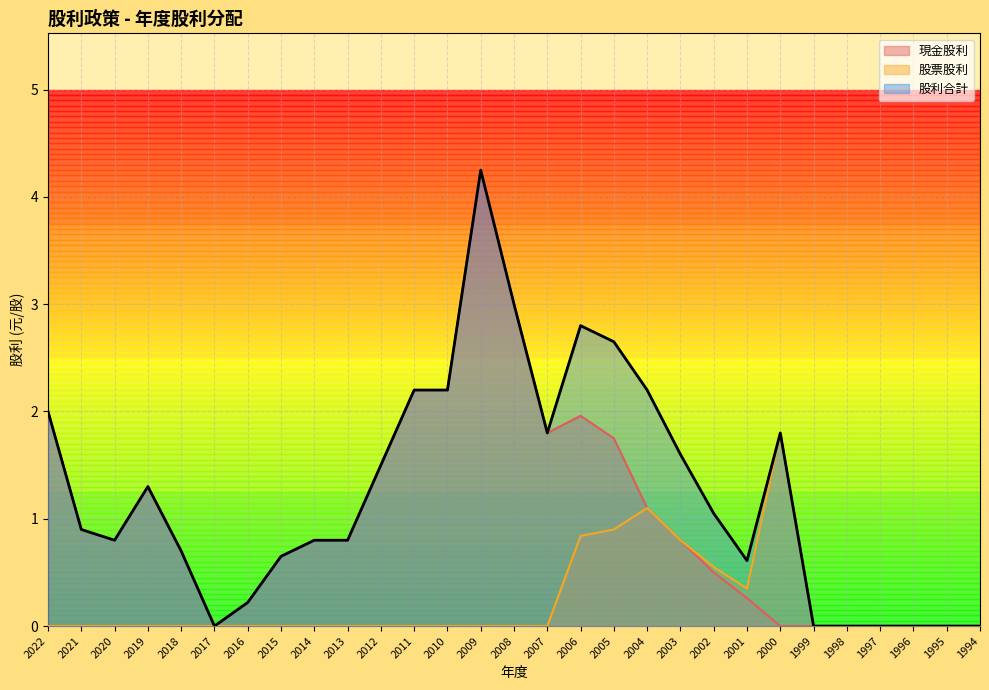

What is the value of the 股票股利 point at the 21st from the left?

0.6